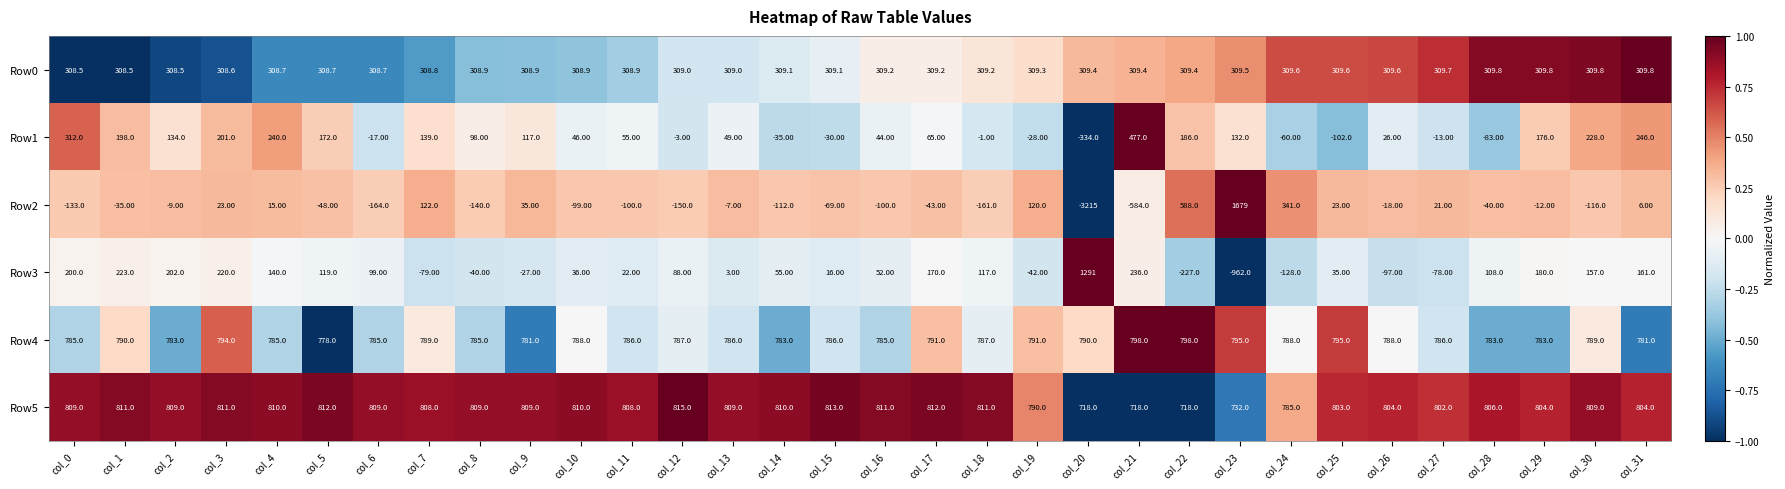

At col_4, list the series in order from largest to smallest.

Row5, Row4, Row0, Row1, Row3, Row2